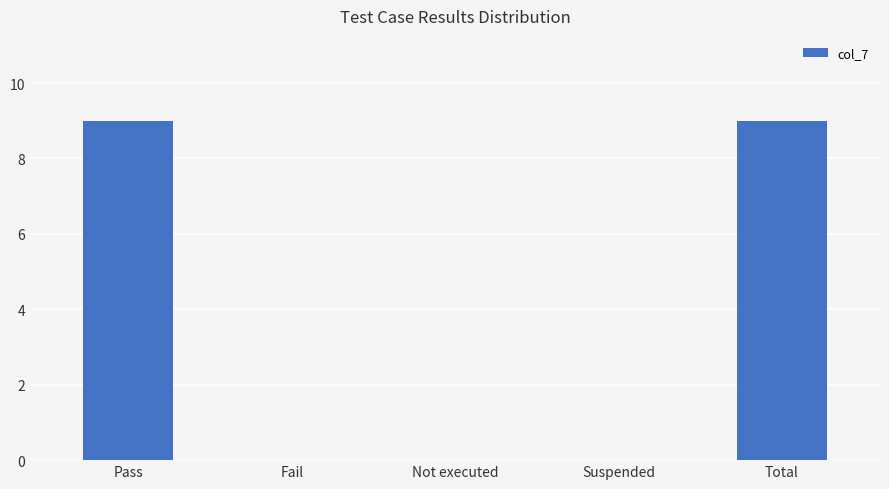

What is the sum of all values?

18